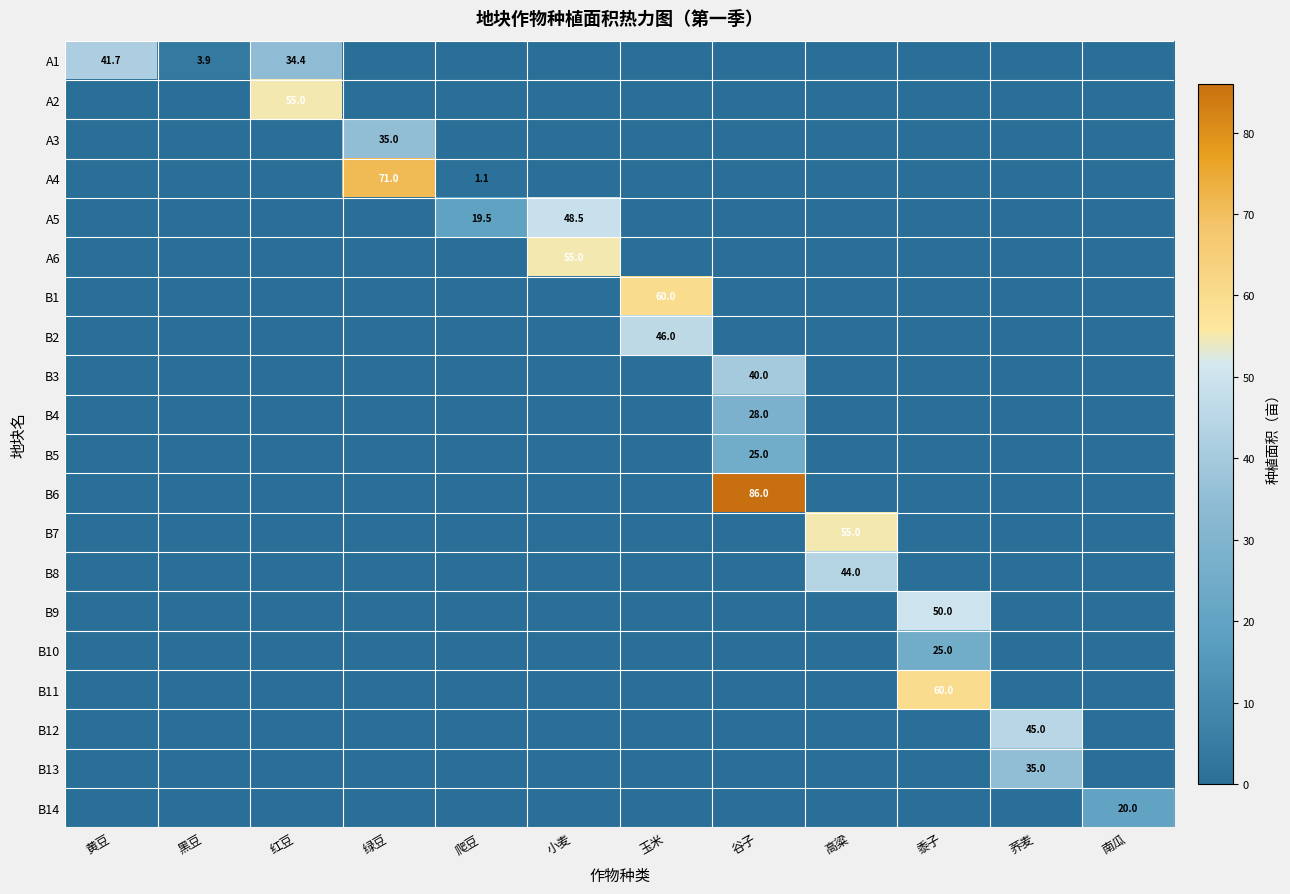

Is it true that B4 equals 12.7 at 谷子?

False